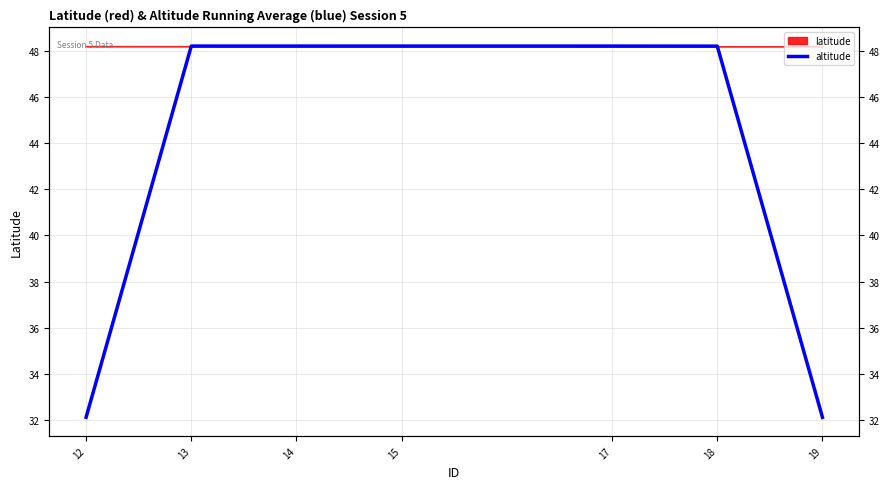

What is the maximum value shown in the chart?

48.2